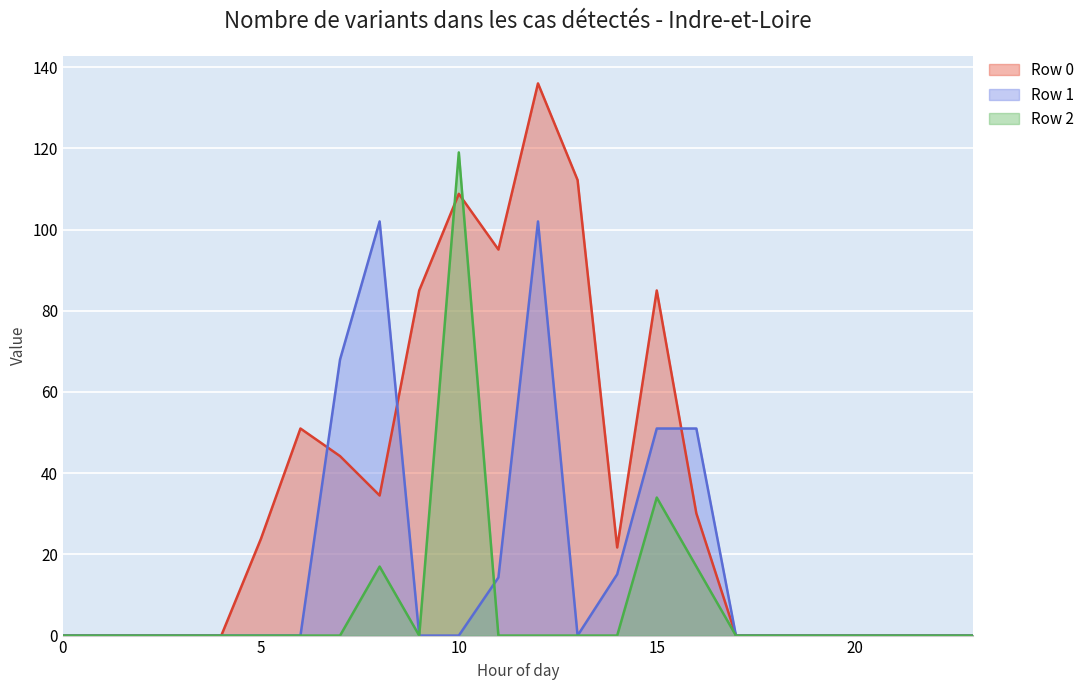

Between 13 and 10, which is larger?

13